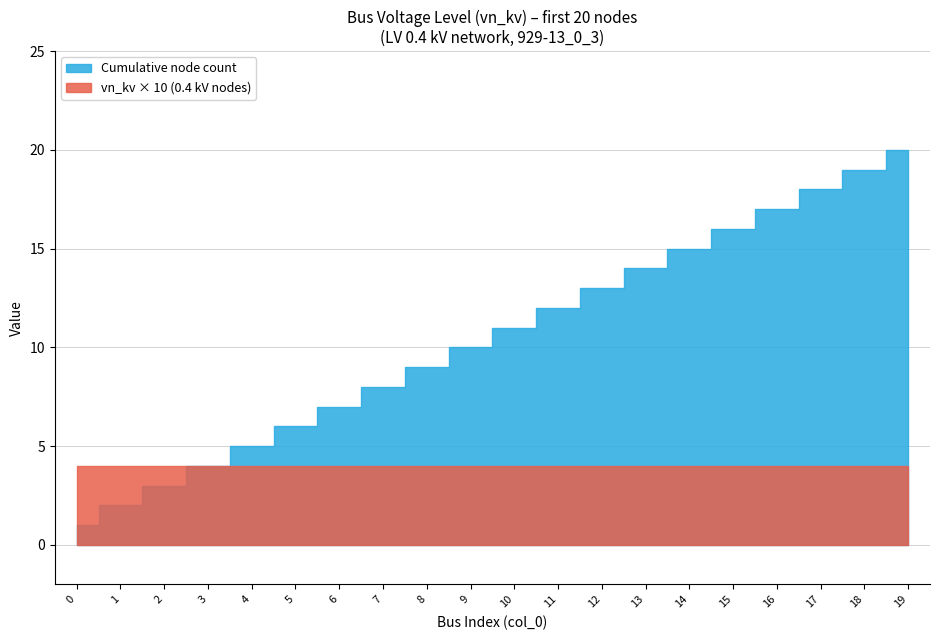

True or false: LV nodes (0.4 kV) has more than 2 points higher than both neighbors.

False